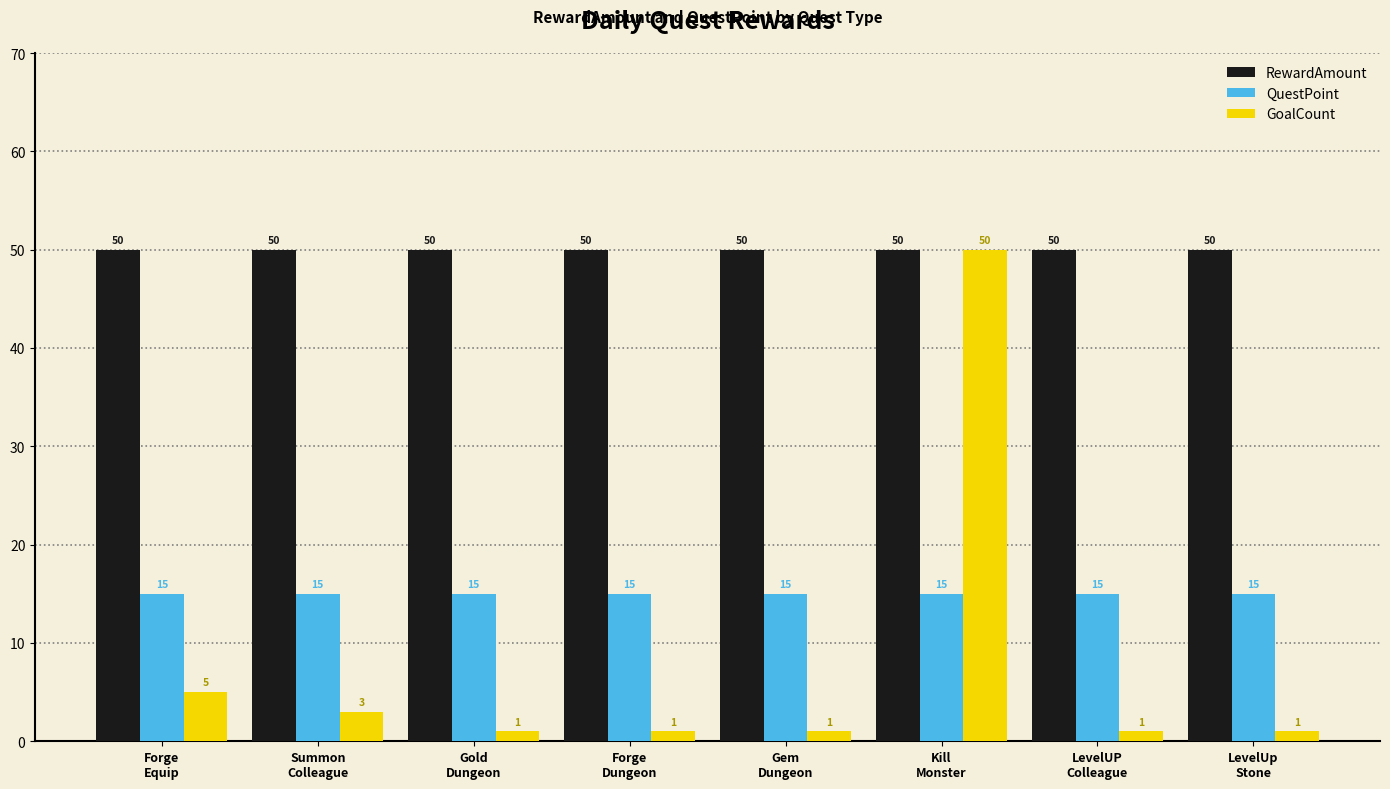

List the series in order of their overall mean, highest first.

RewardAmount, QuestPoint, GoalCount